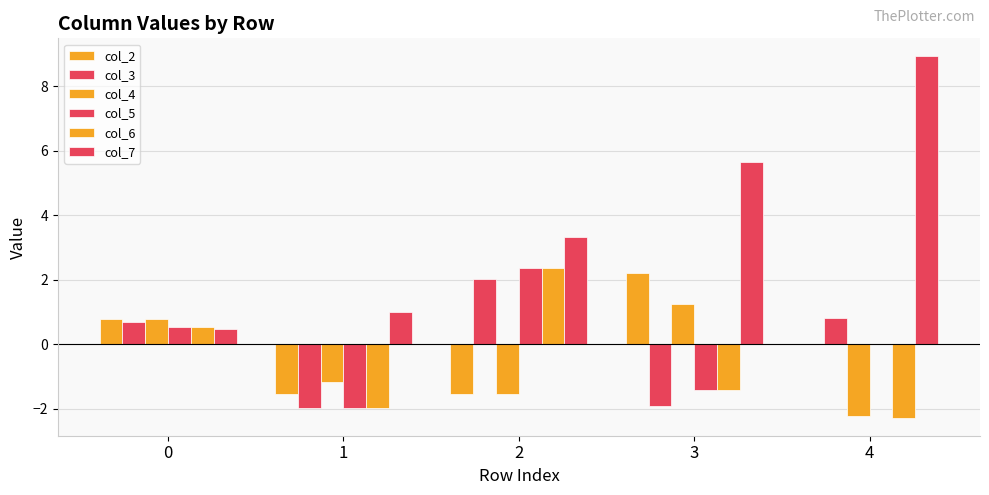

At which category does the chart reach its minimum across all series?

4